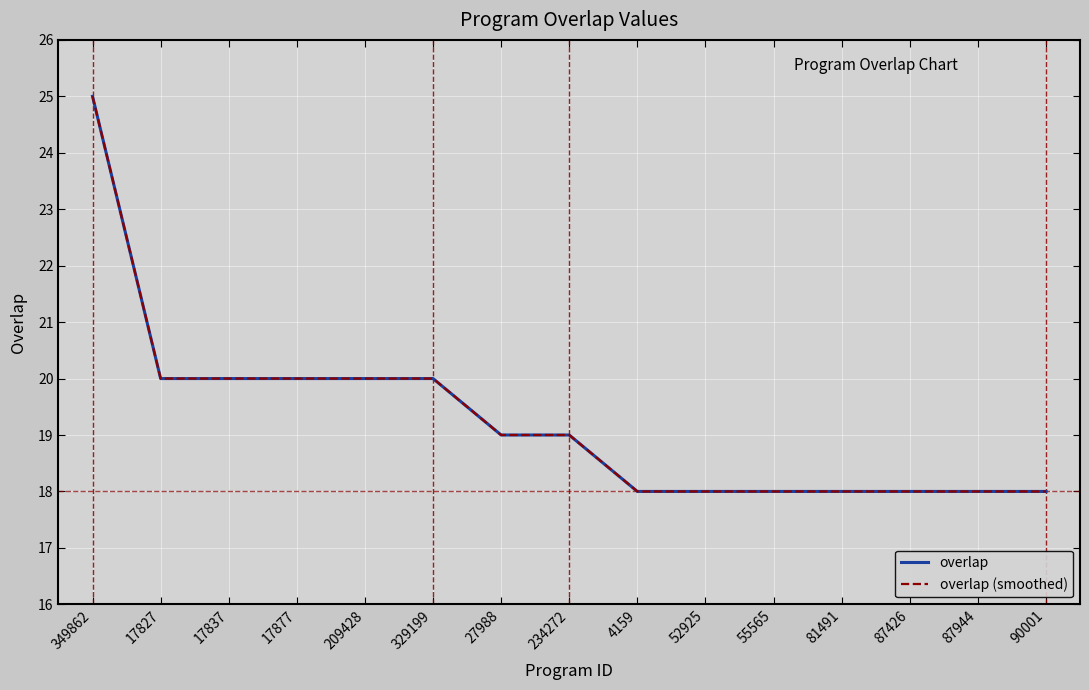

What is the label of the 13th point from the left?

87426